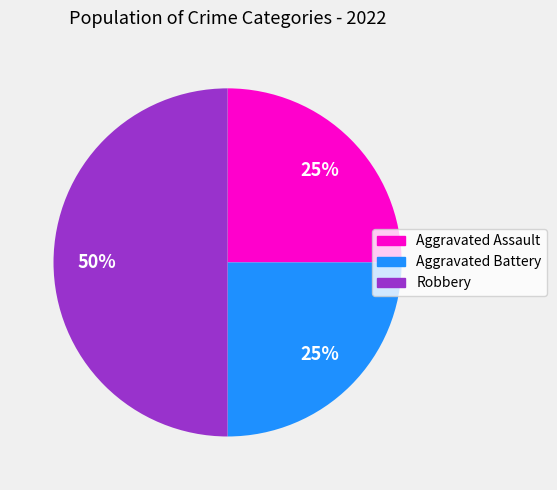

To the nearest percent, what is the combined percentage of Aggravated Battery and Aggravated Assault?

50%